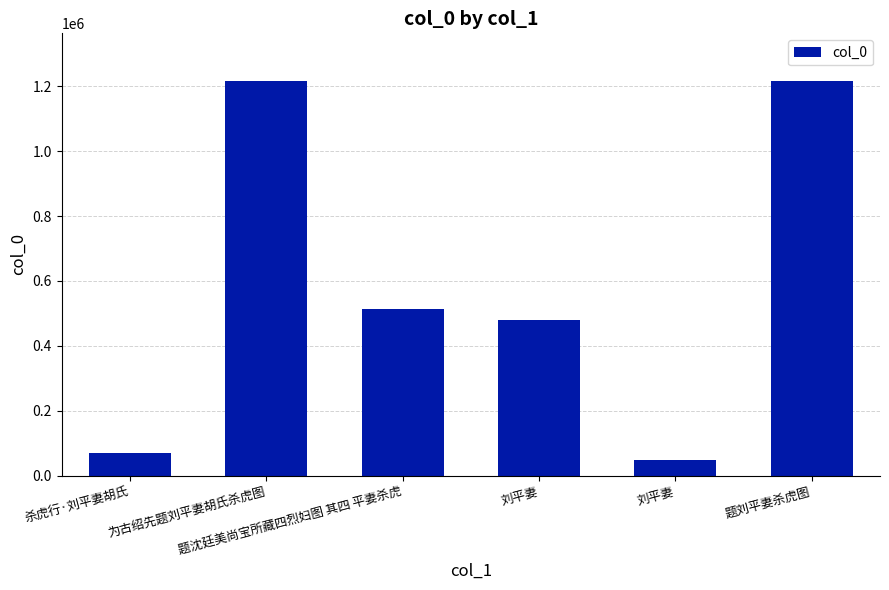

Where does the data first go above 514947?

为古绍先题刘平妻胡氏杀虎图